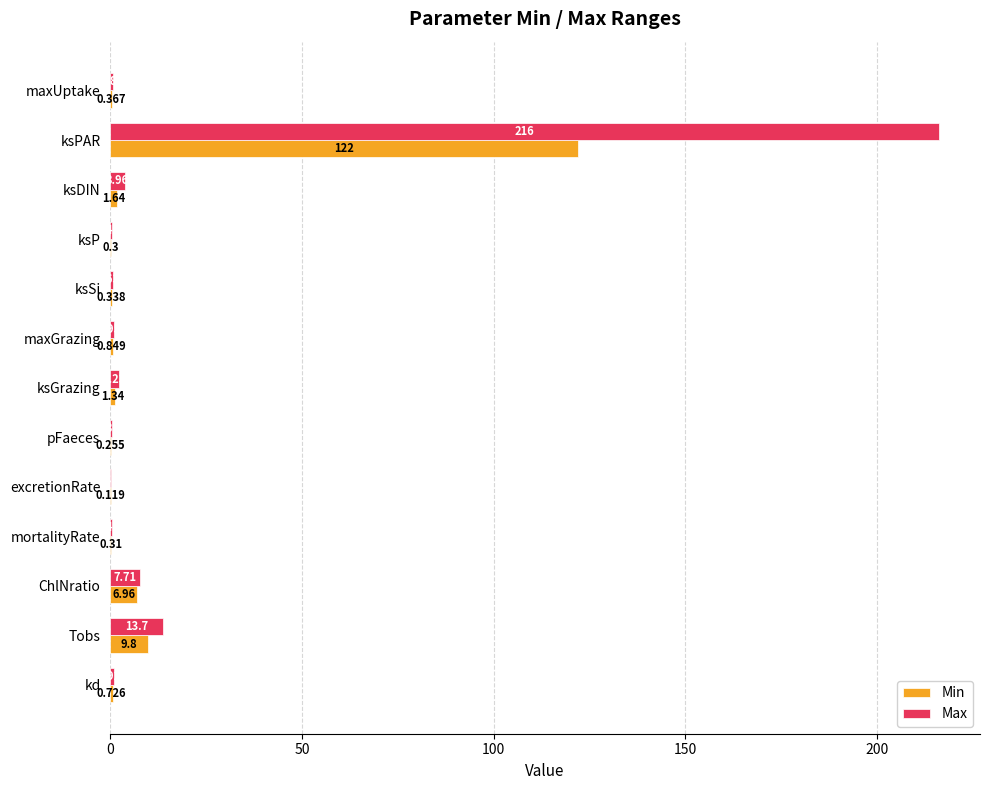

At which label is Min closest to 61?

Tobs